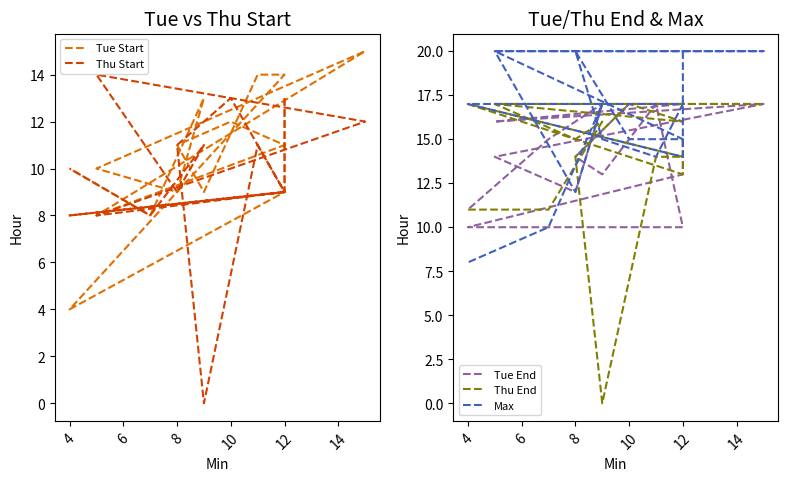

What is the difference between the maximum and minimum values in the Max series?

12